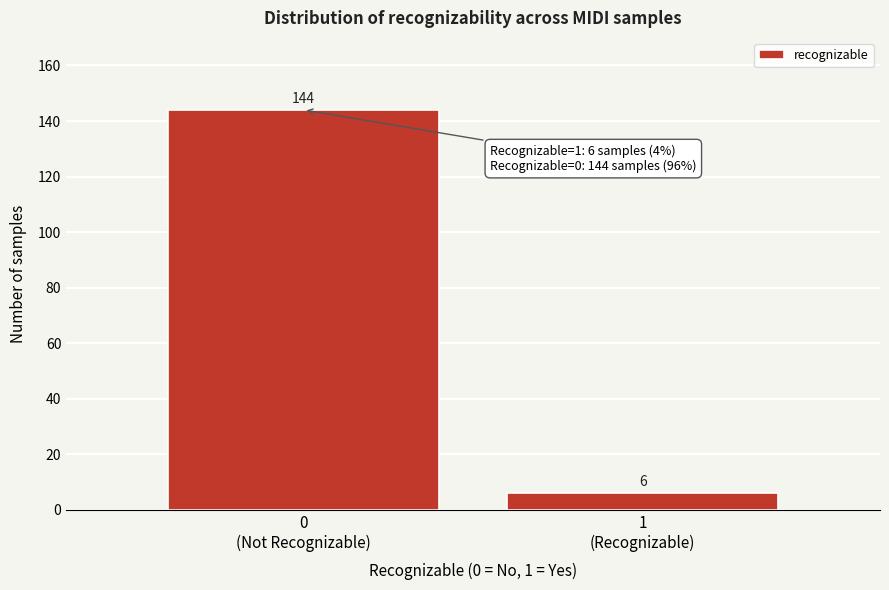

Reading left to right, what are all the values shown in this chart?

144	6